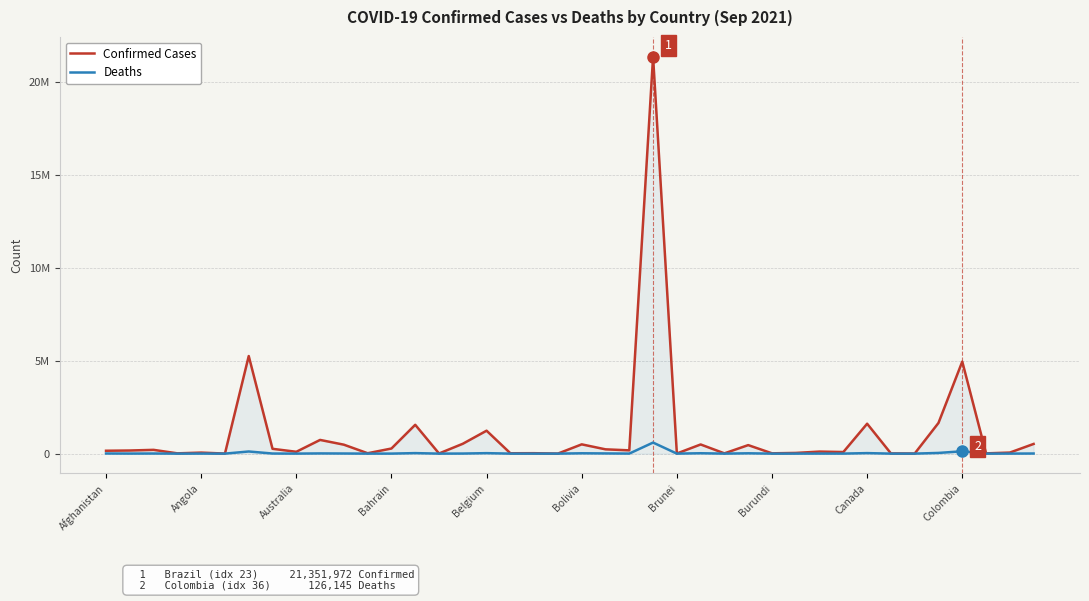

What are all the series names shown in the legend?

Confirmed Cases, Deaths